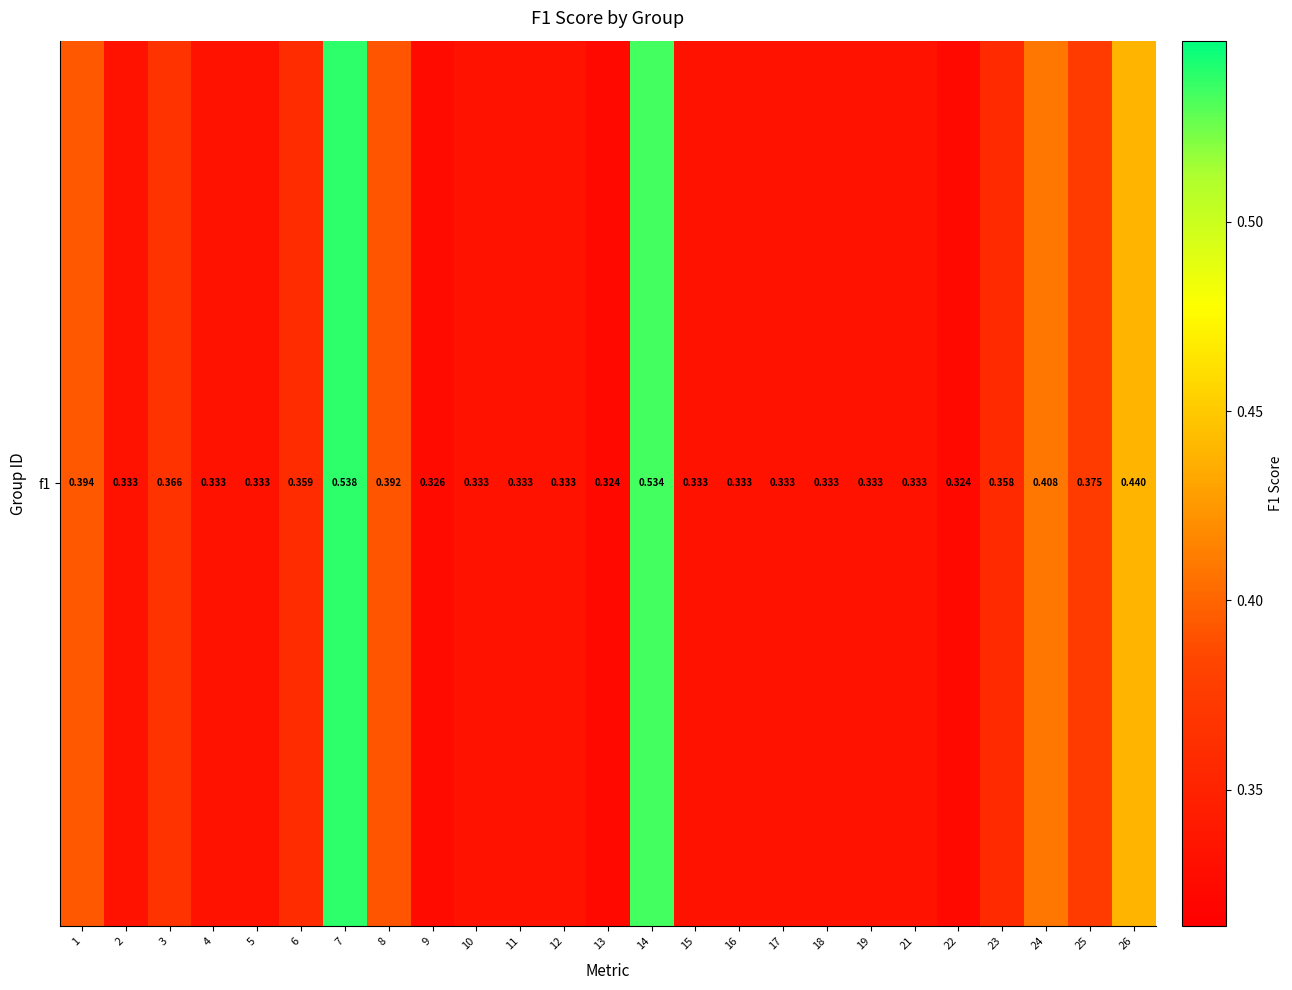

Reading left to right, extract all data points from this chart.

1=0.4	2=0.3	3=0.4	4=0.3	5=0.3	6=0.4	7=0.5	8=0.4	9=0.3	10=0.3	11=0.3	12=0.3	13=0.3	14=0.5	15=0.3	16=0.3	17=0.3	18=0.3	19=0.3	21=0.3	22=0.3	23=0.4	24=0.4	25=0.4	26=0.4